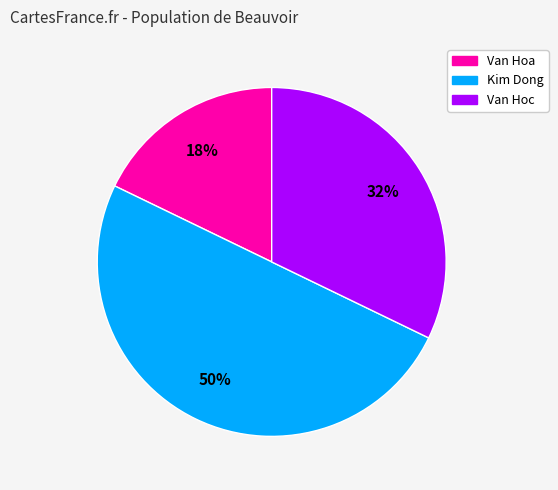

Does Van Hoc represent more than half of the total?

No